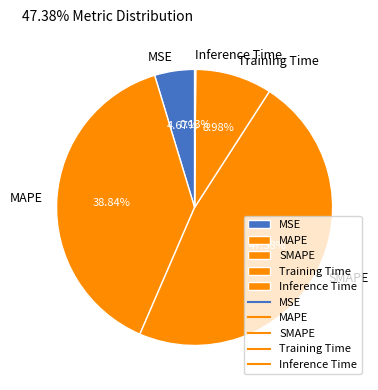

Does any single category account for the majority?

No